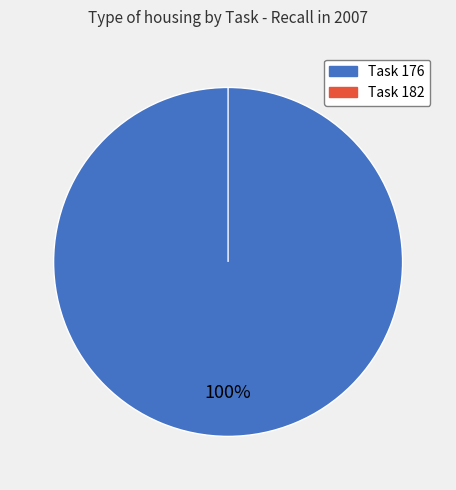

What is the total percentage of Task 176 and Task 182?

100.0%